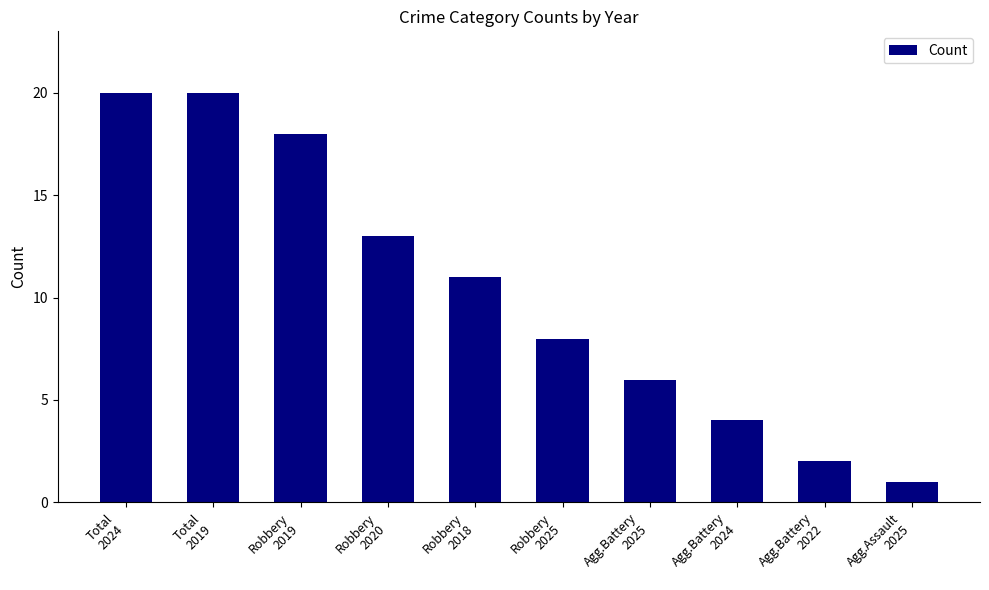

What is the change in value from Agg.Battery
2025 to Agg.Assault
2025?

-5